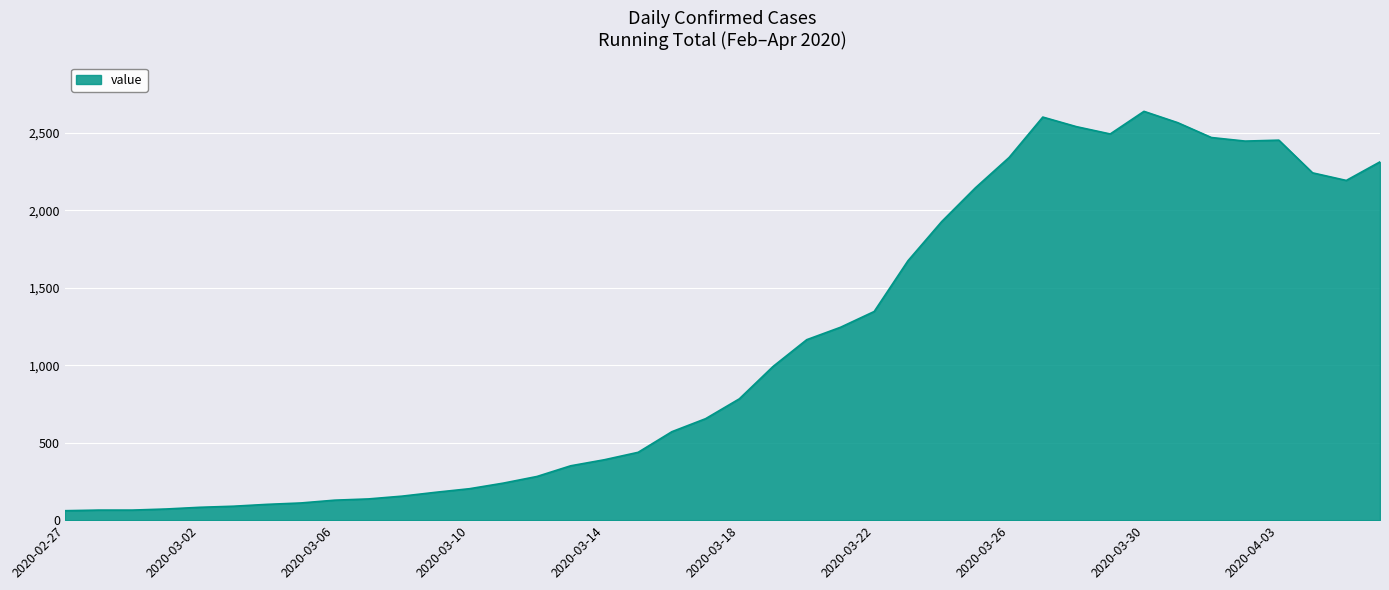

What is the minimum value shown in the chart?

61